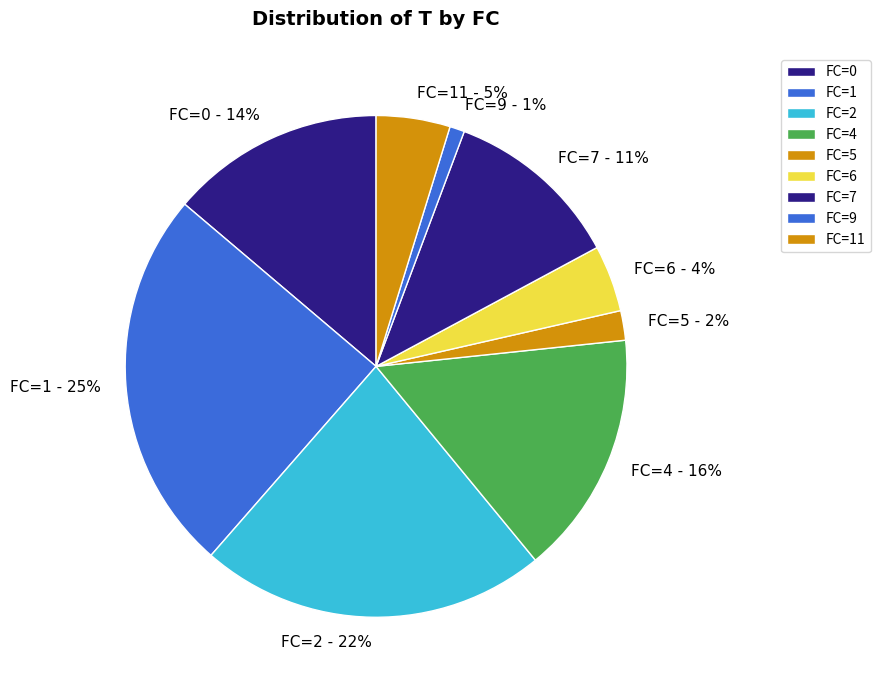

To the nearest percent, what percentage of the pie is FC=4?

16%